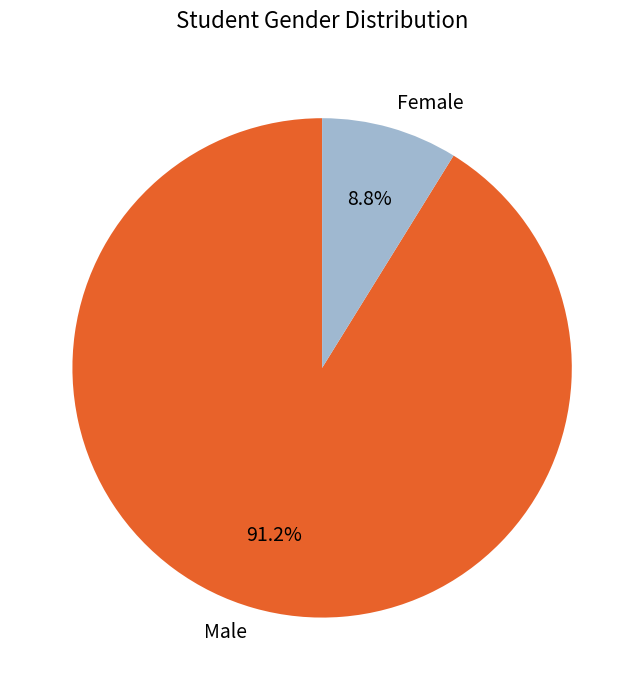

The Male slice represents 91% of the pie. True or false?

True